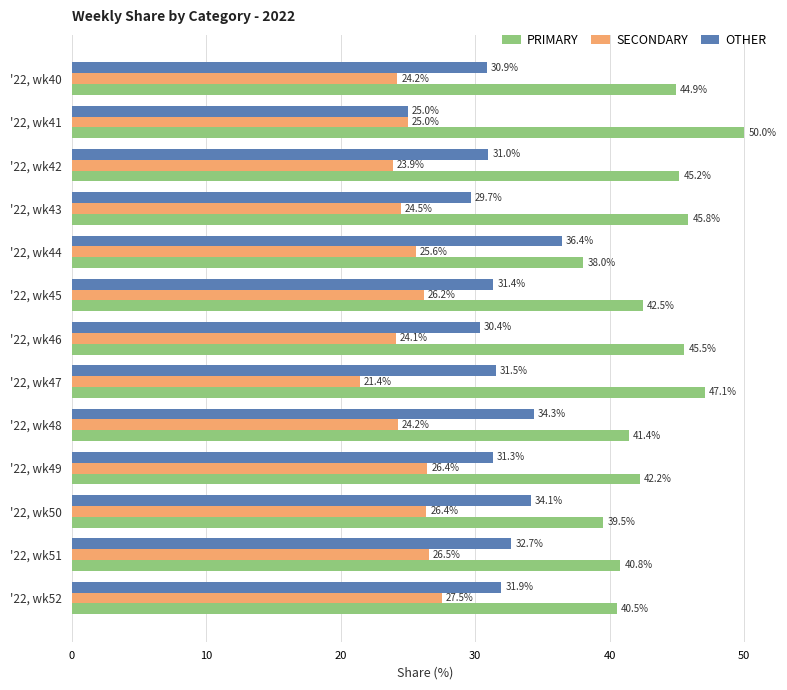

How many data points in PRIMARY are above 42?

8